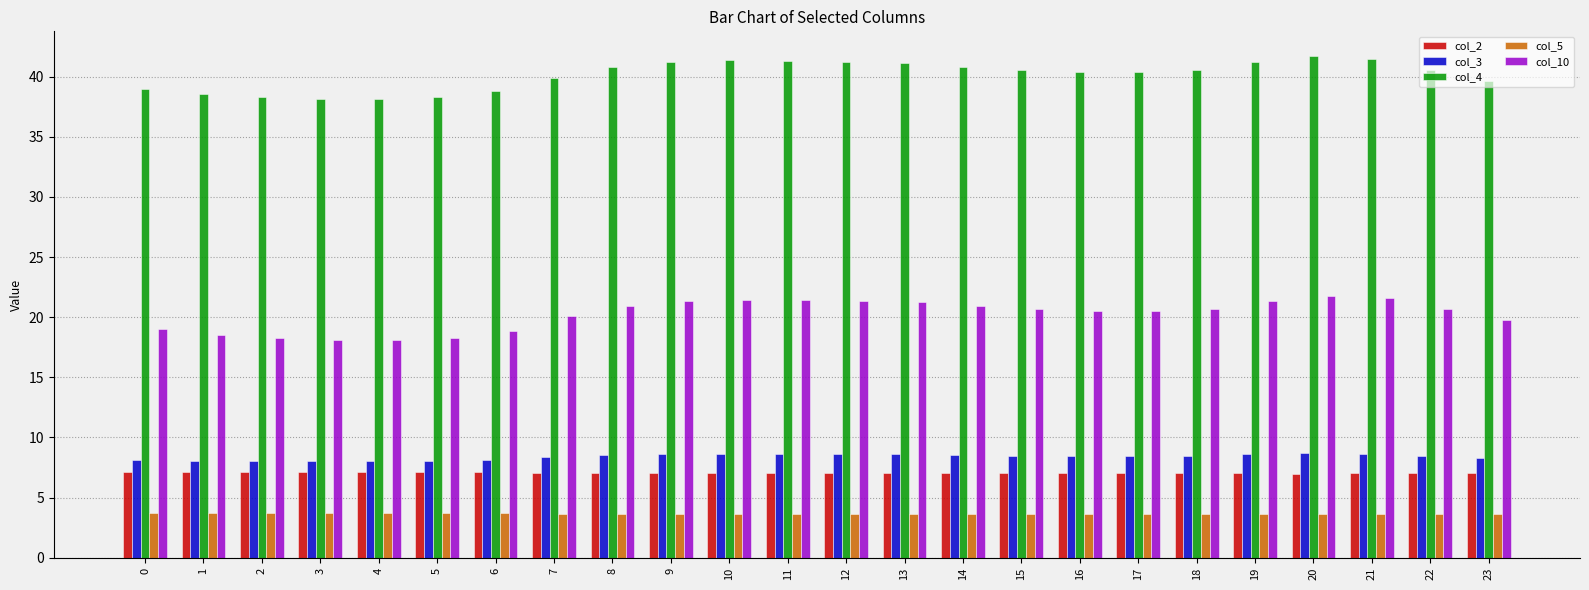

How many groups of bars are there?

24